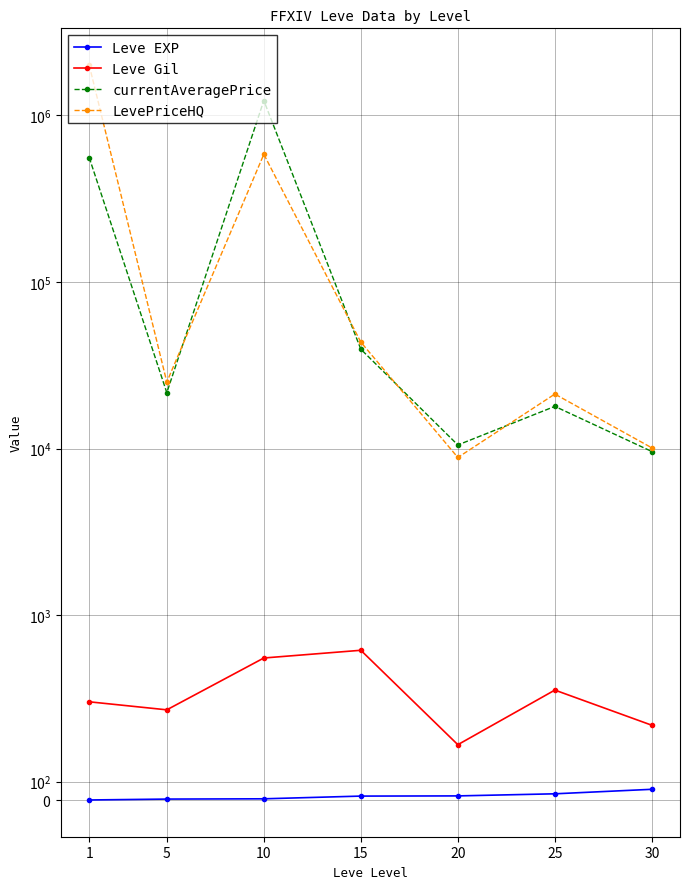

What value does the currentAveragePrice series have at 20?

10500.0